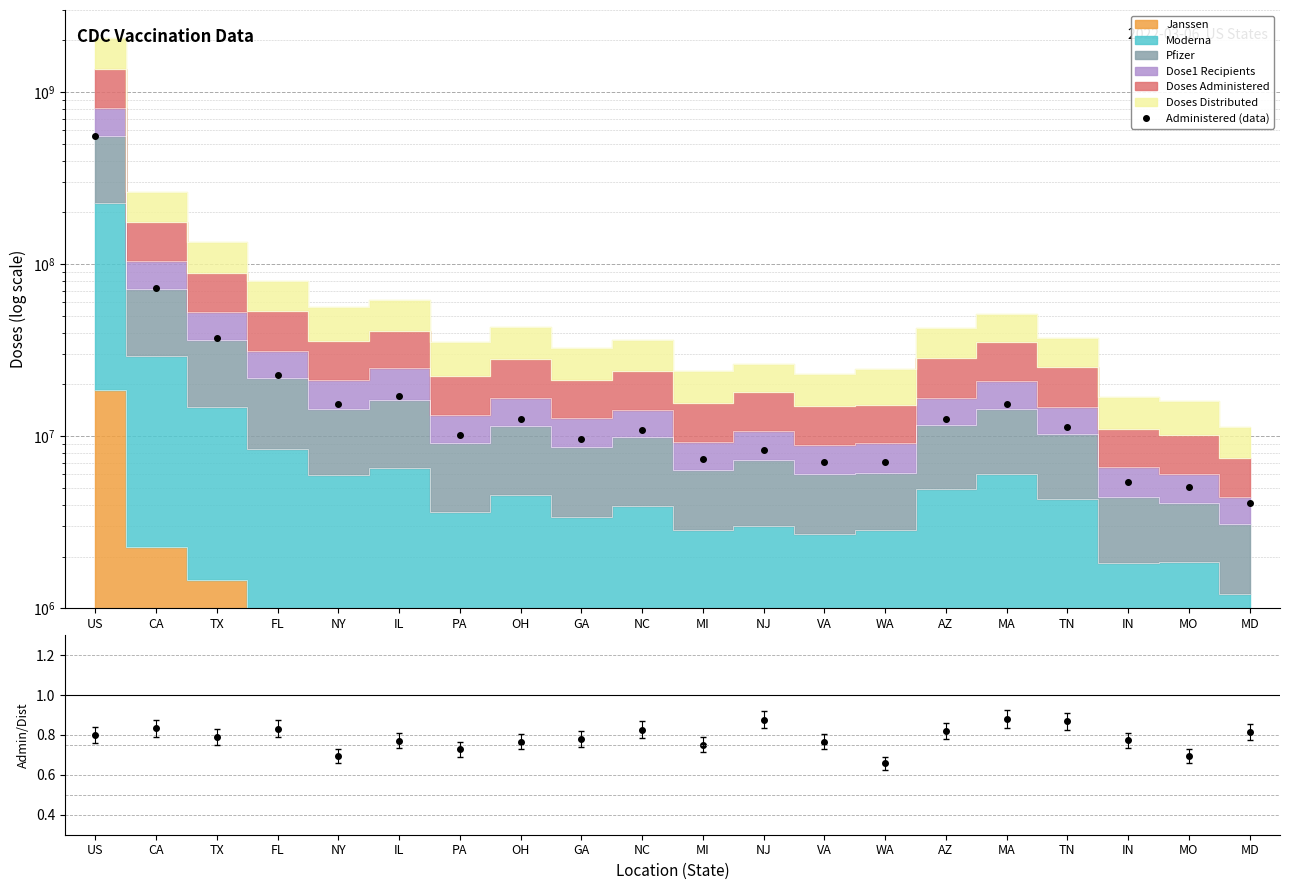

At which label is Admin/Dist ratio closest to 0?

WA